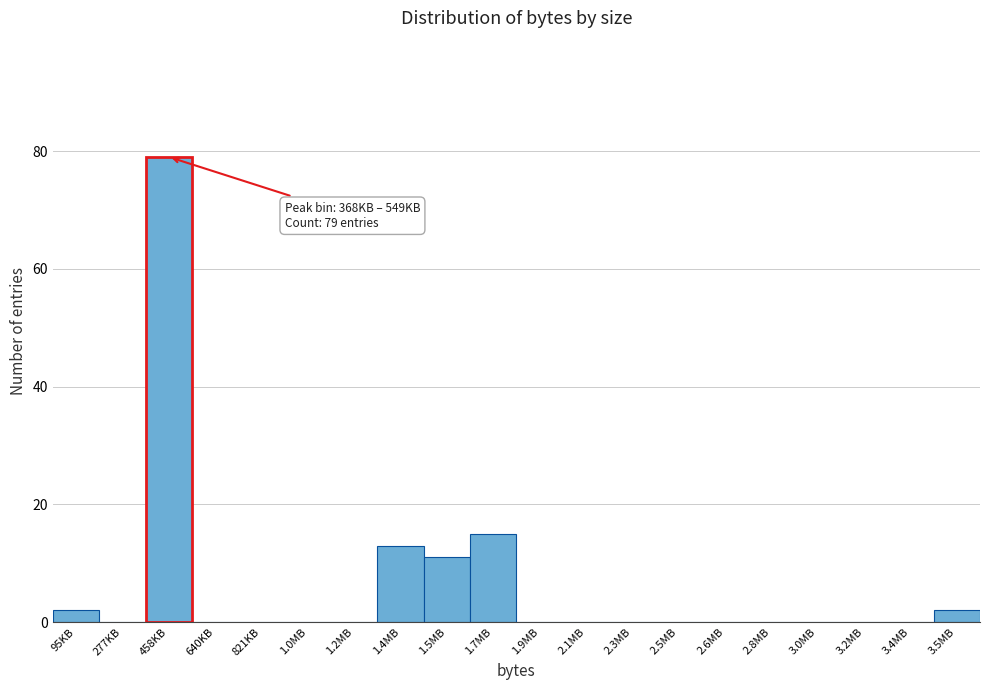

Reading right to left, what are all the values shown in this chart?

3.5MB=2	3.4MB=0	3.2MB=0	3.0MB=0	2.8MB=0	2.6MB=0	2.5MB=0	2.3MB=0	2.1MB=0	1.9MB=0	1.7MB=15	1.5MB=11	1.4MB=13	1.2MB=0	1.0MB=0	821KB=0	640KB=0	458KB=79	277KB=0	95KB=2